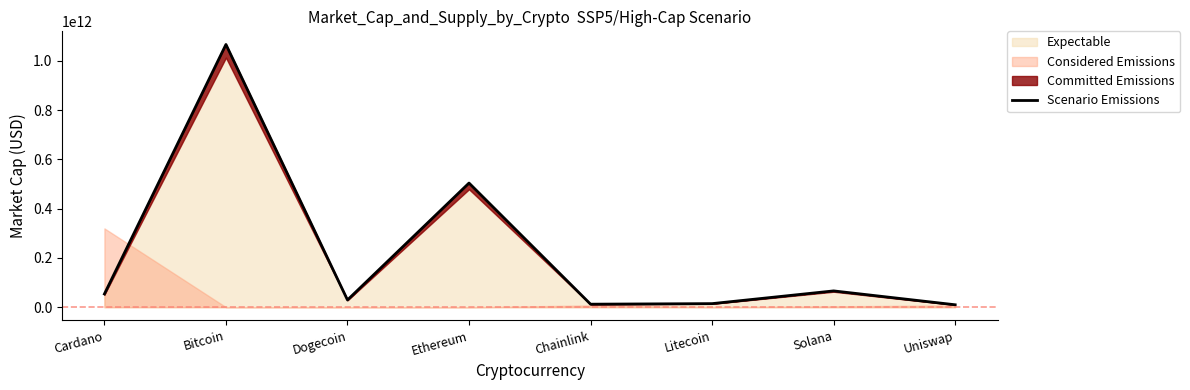

Reading left to right, extract all data points from this chart.

53719442031	1066003698820	29437606993	503803951822	12286117403	14529425592	66159126794	9873305607